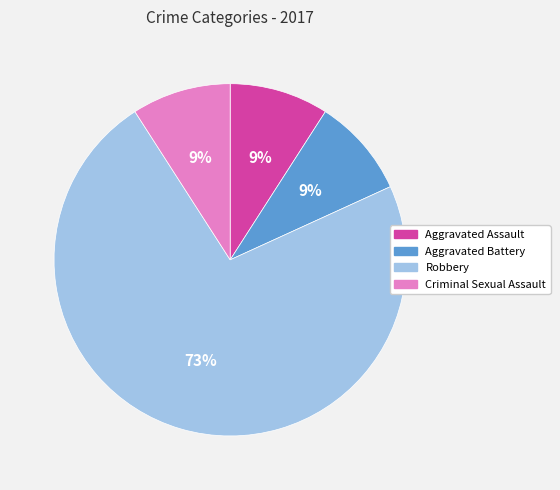

To the nearest percent, what is the combined percentage of Aggravated Battery and Aggravated Assault?

18%